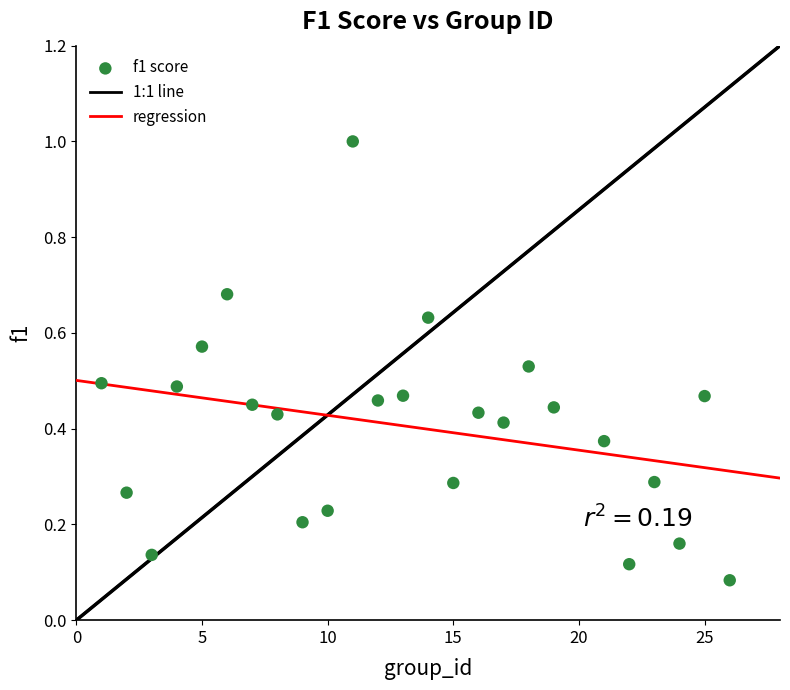

What is the range of Y values (max minus min)?

0.9